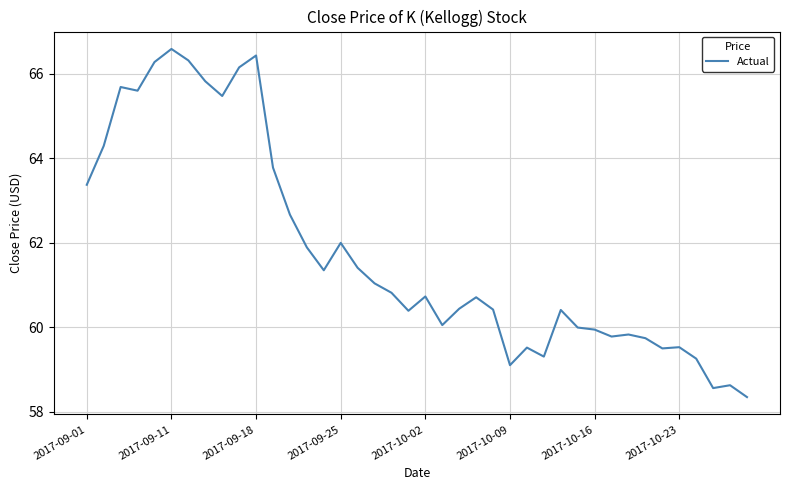

What is the minimum value shown in the chart?

58.3